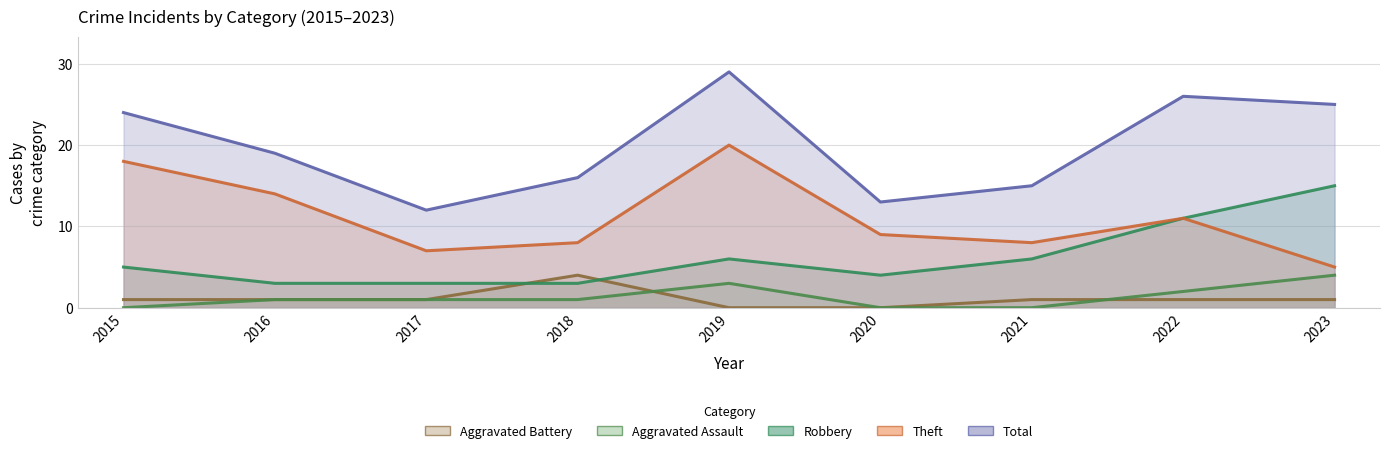

Does the chart have visible grid lines?

Yes